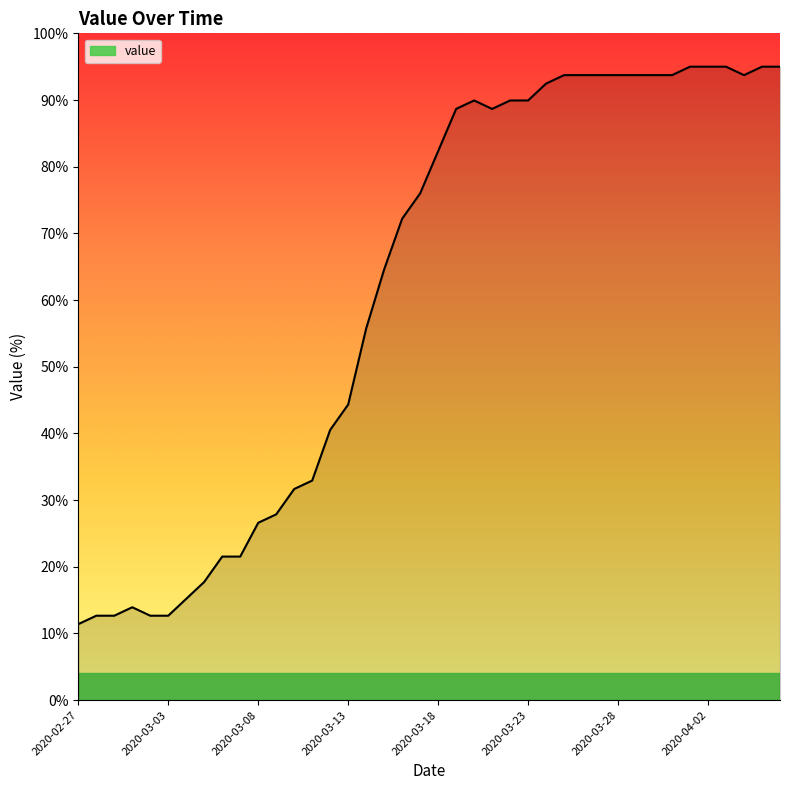

What is the difference between the maximum and minimum values?

83.6